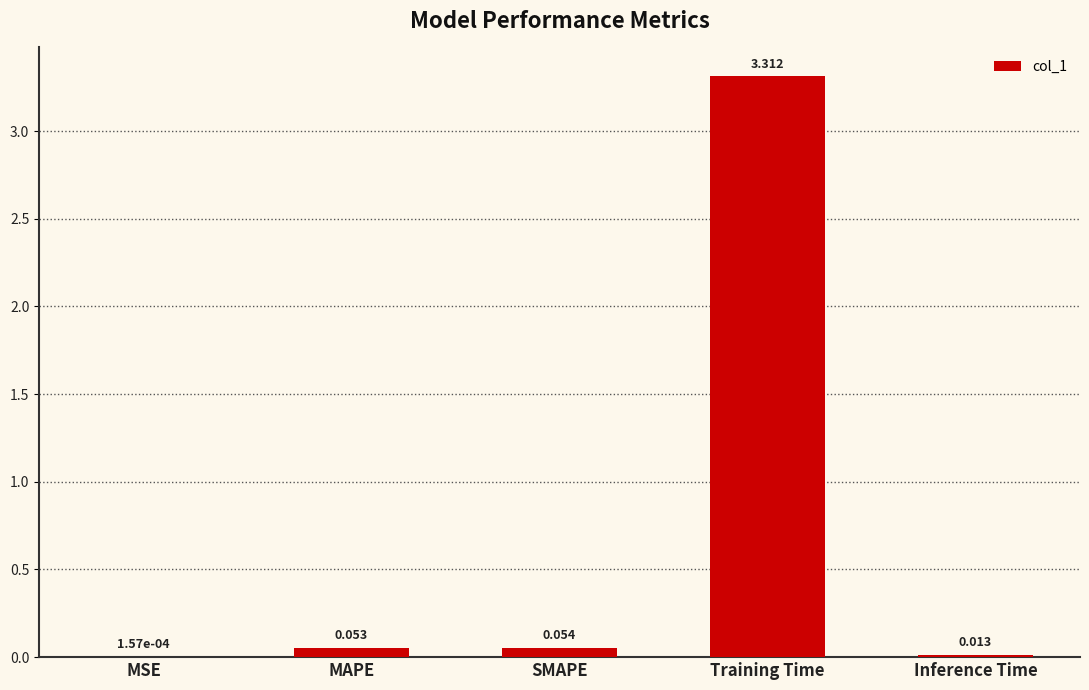

Where is the data nearest to the value 1?

SMAPE